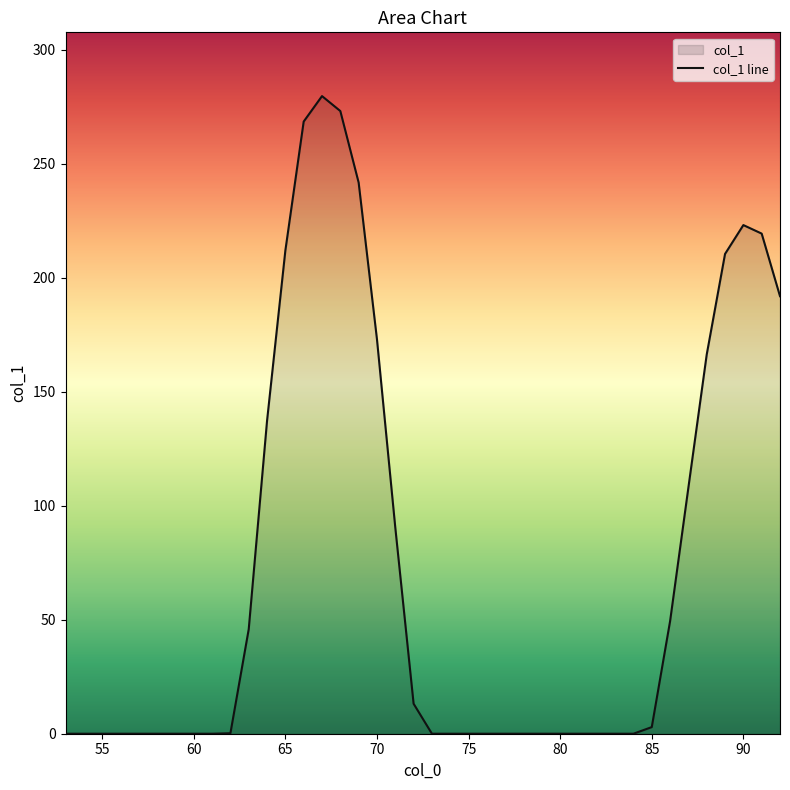

Reading right to left, transcribe all the data shown in this chart.

191.9	219.4	223.1	210.5	166.3	108.0	49.4	2.9	0.0	0.0	0.0	0.0	0.0	0.0	0.0	0.0	0.0	0.0	0.0	0.0	13.2	90.5	173.0	241.8	273.1	279.7	268.5	212.0	137.3	45.8	0.2	0.0	0.0	0.0	0.0	0.0	0.0	0.0	0.0	0.0